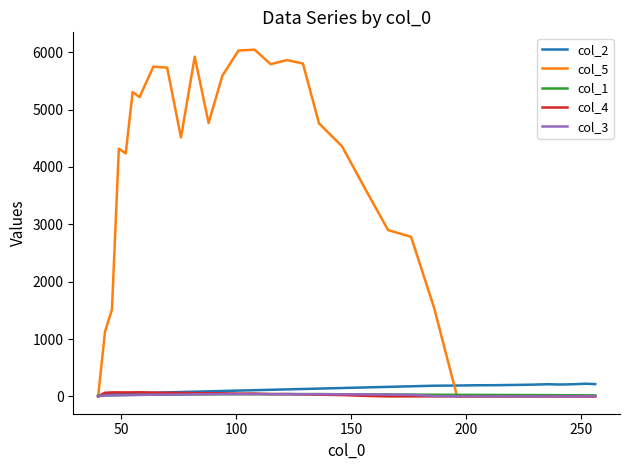

Which series has the largest range (max minus min)?

col_5